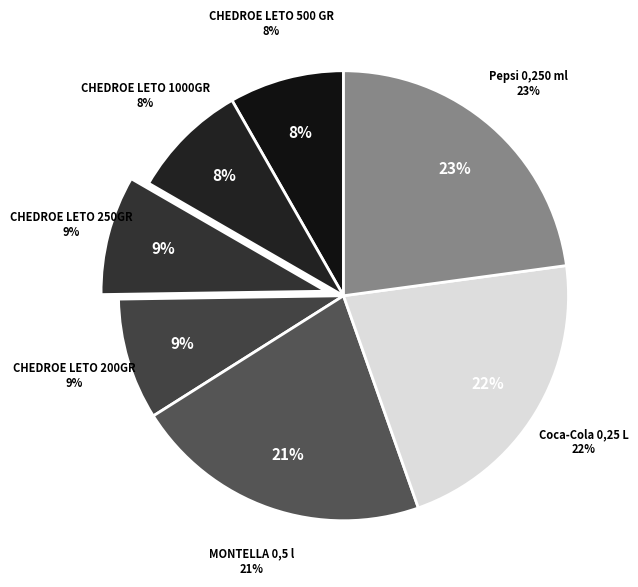

To the nearest percent, what is the combined percentage of CHEDROE LETO 500 GR and Pepsi 0,250 ml?

31%